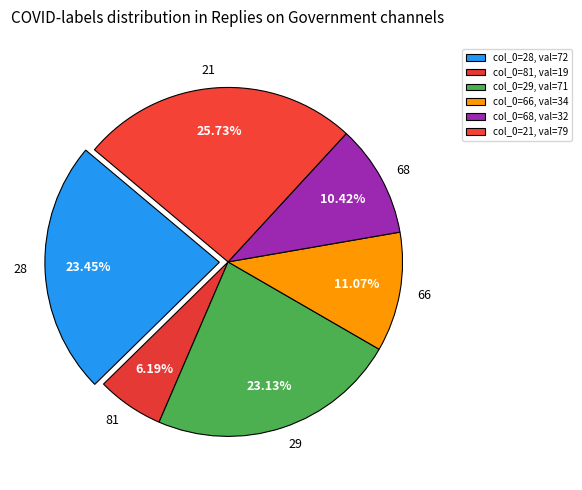

What is the smallest slice in the pie chart?

81